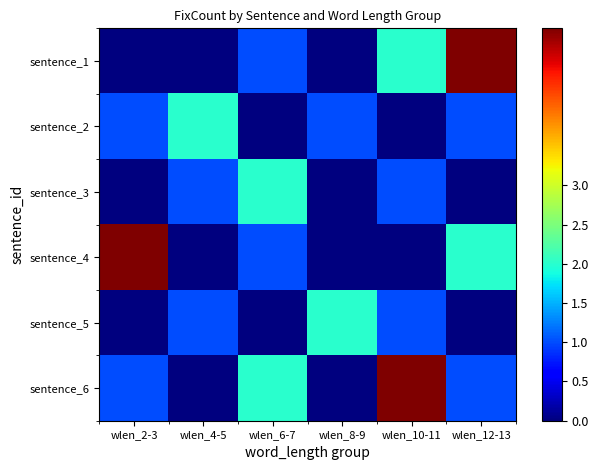

At which category is the sum across all series the highest?

wlen_10-11